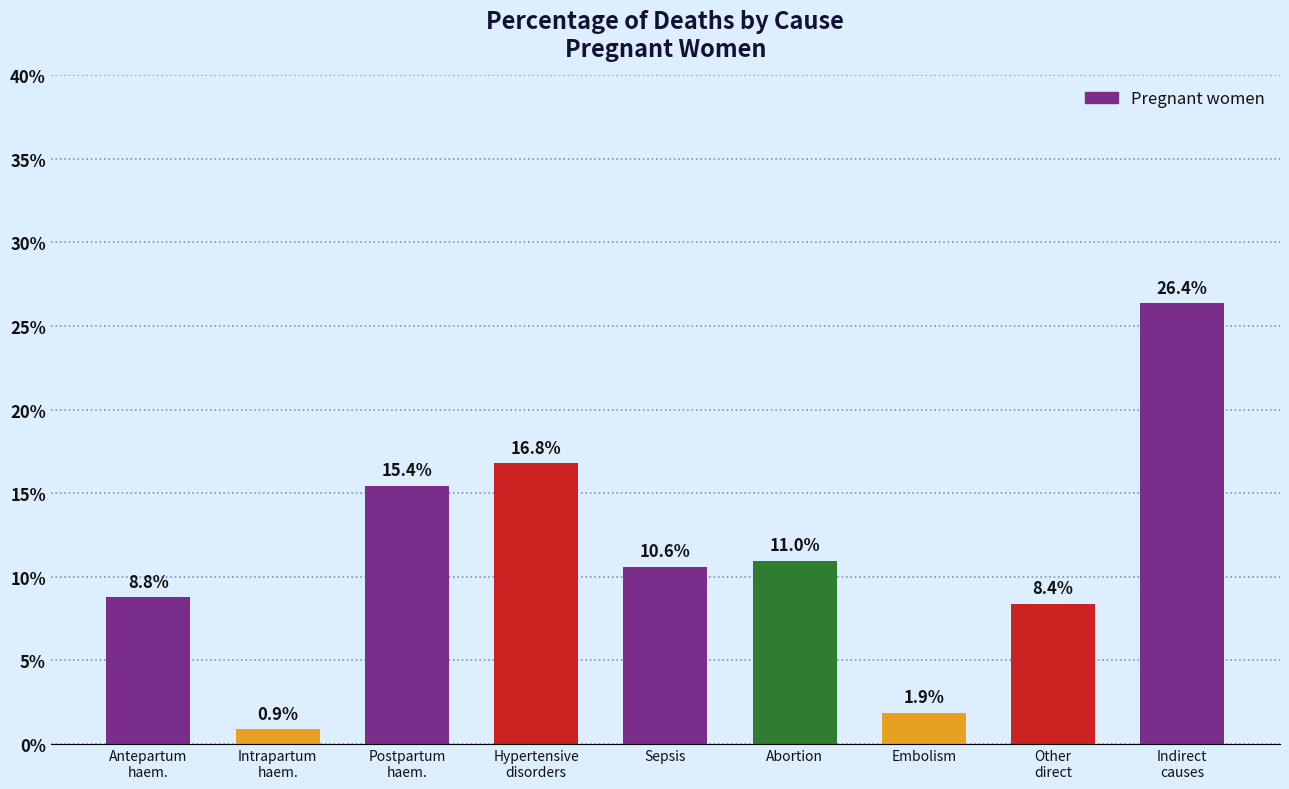

Rank the categories by value from highest to lowest.

Indirect
causes, Hypertensive
disorders, Postpartum
haem., Abortion, Sepsis, Antepartum
haem., Other
direct, Embolism, Intrapartum
haem.